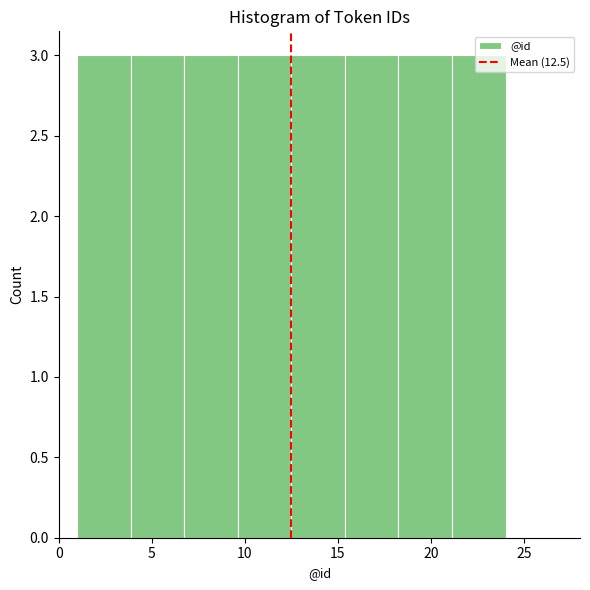

What is the height of the bar covering 21.0 to 24.0 on the x-axis? Neither the bar edges nor the heights are printed on the chart, so give them approximately, as read against the axes.

3